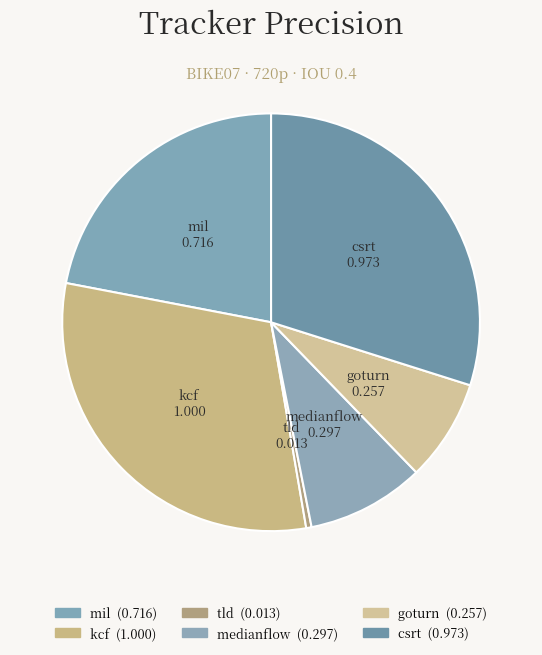

Which slice is the largest?

kcf